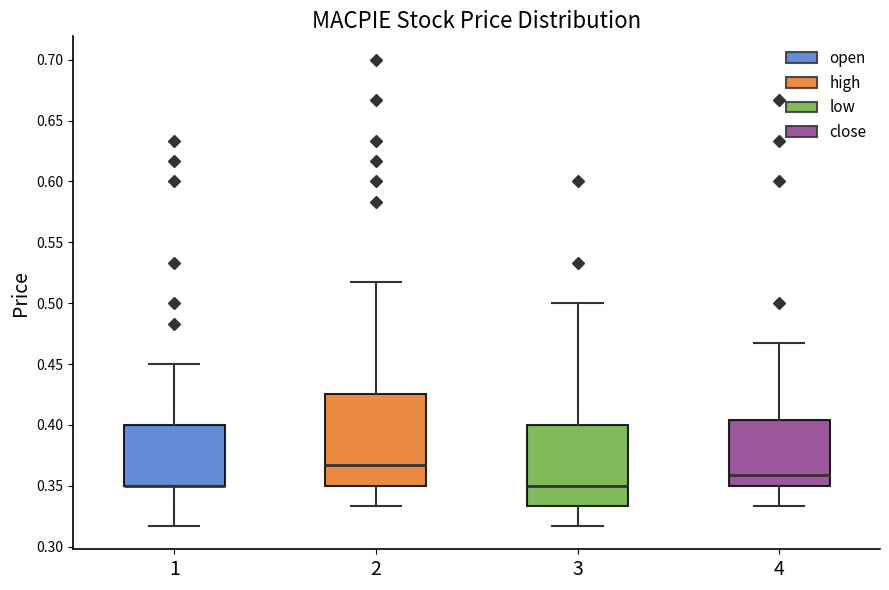

Where does the median line of the box at x = 4 sit on the y-axis? The values are not printed on the chart, so give them approximately, as read against the axis.

0.360